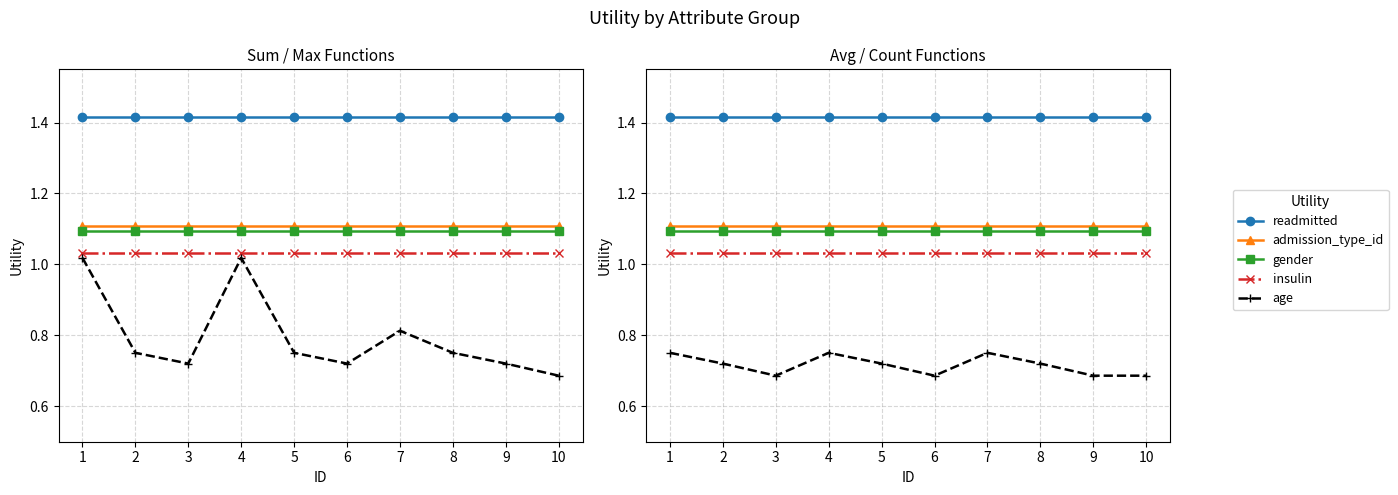

What is the maximum value shown in the chart?

1.4